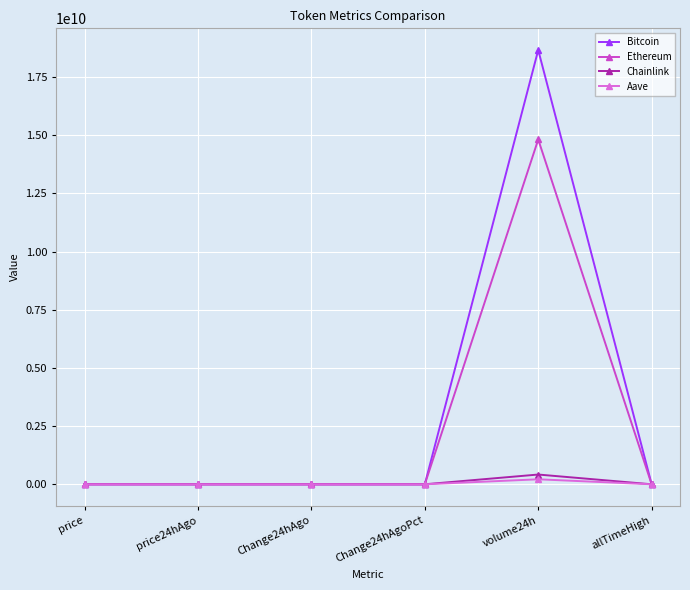

What is the label of the 3rd point from the left?

Change24hAgo